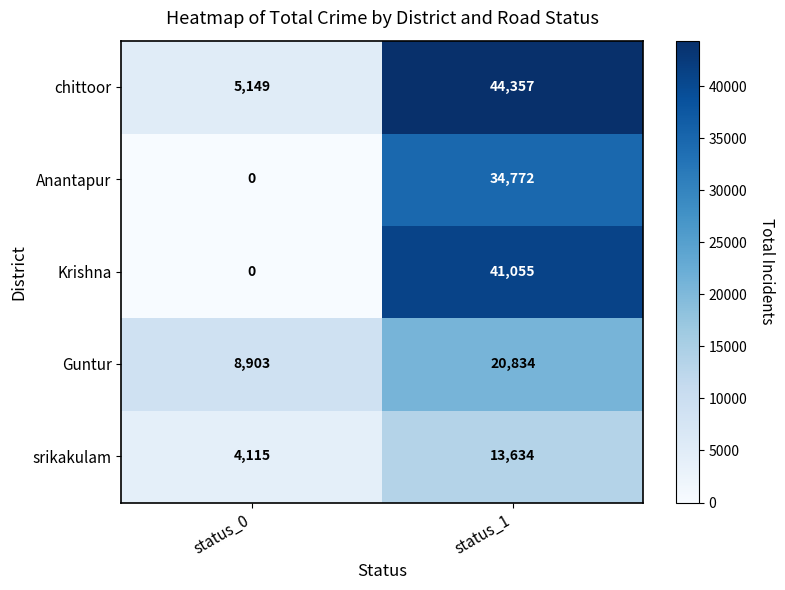

The Anantapur series shows 34772 at status_1. True or false?

True